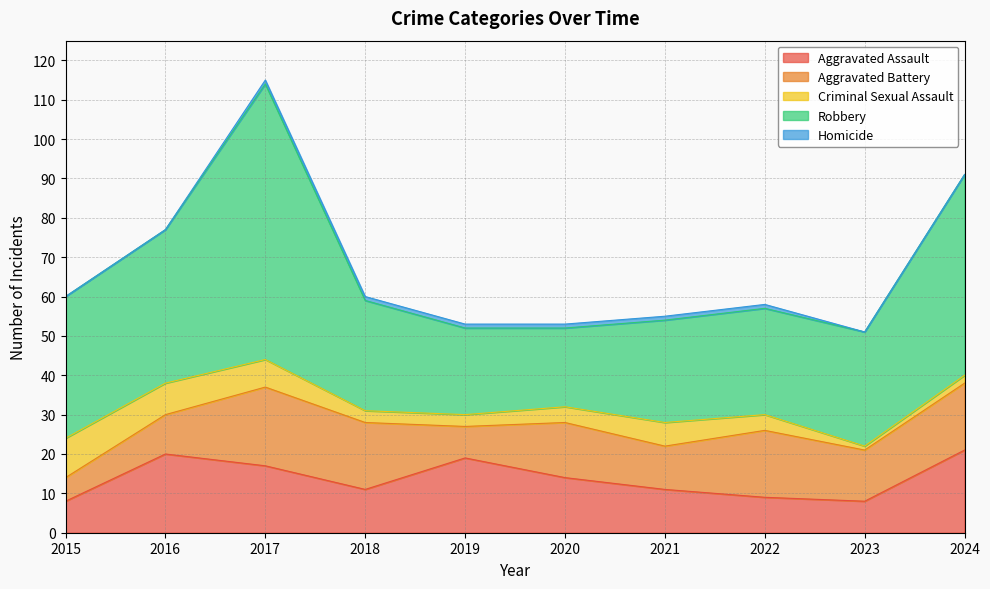

True or false: Aggravated Assault has a value of 7 at 2020.

False